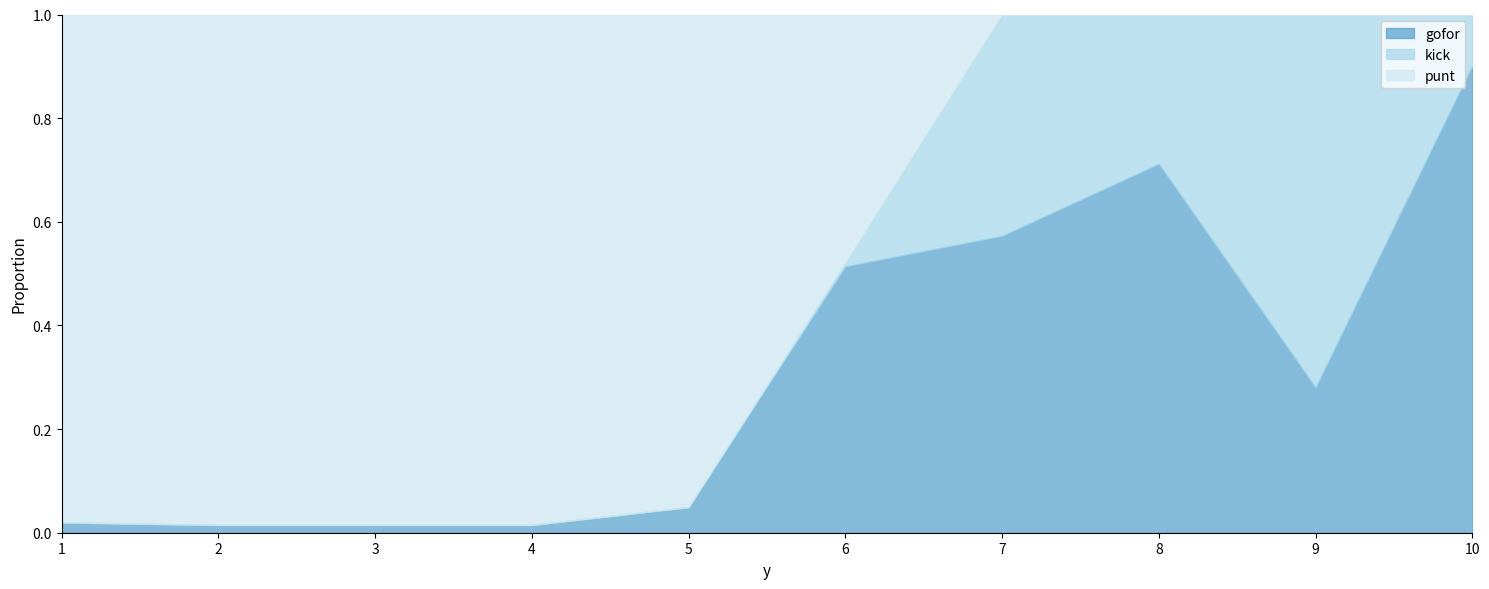

Which series has the widest spread of values?

punt